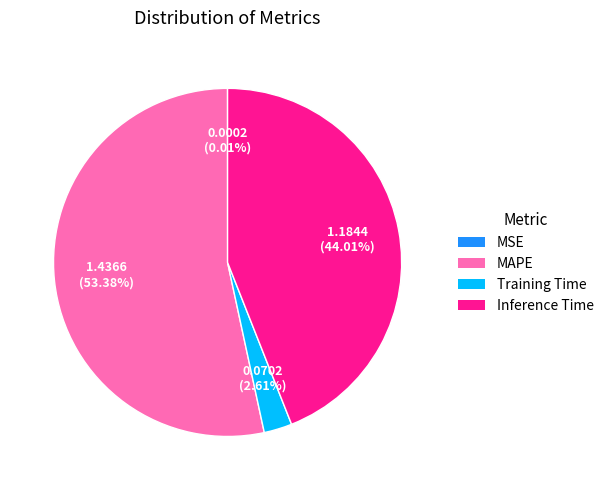

What is the largest slice in the pie chart?

MAPE